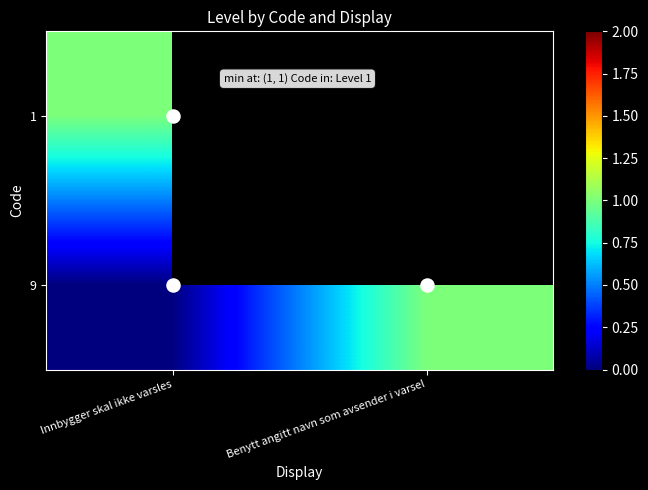

Which category has the highest value across all series?

Innbygger skal ikke varsles